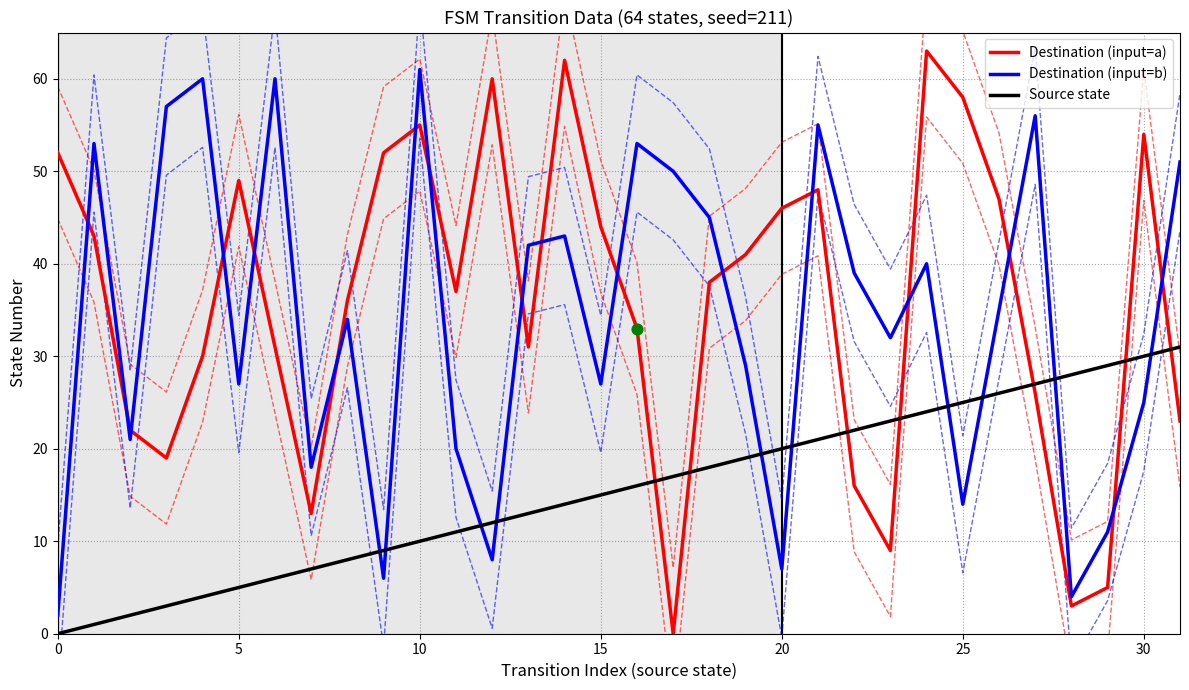

Is the value of Source state at 13 greater than the value of Destination (input=a) at 31?

No